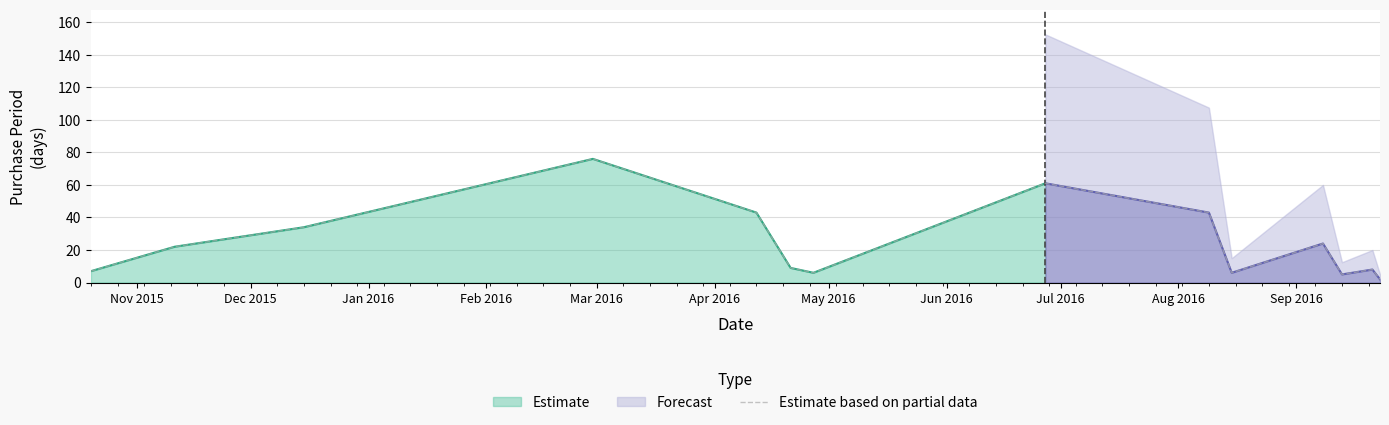

What is the minimum value shown in the chart?

2